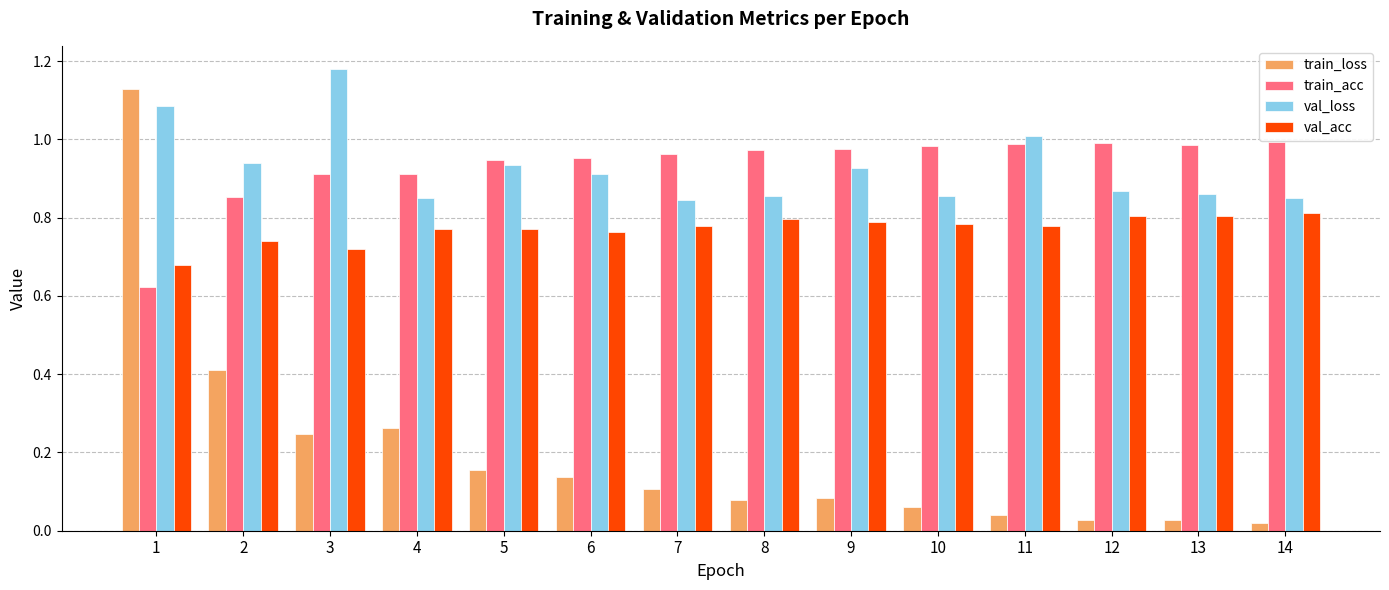

List the series in order of their peak value, lowest first.

val_acc, train_acc, train_loss, val_loss